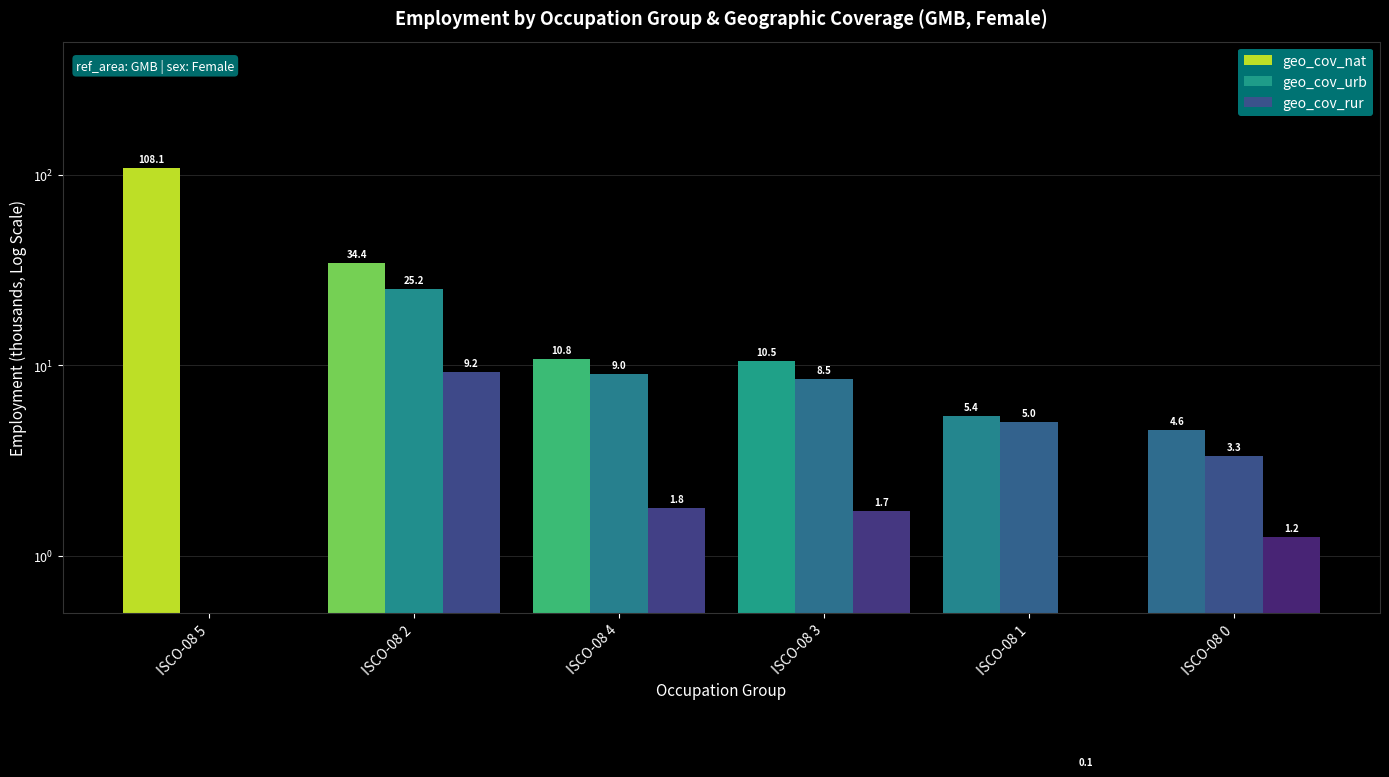

Which category has the highest value in the geo_cov_urb series?

ISCO-08 2